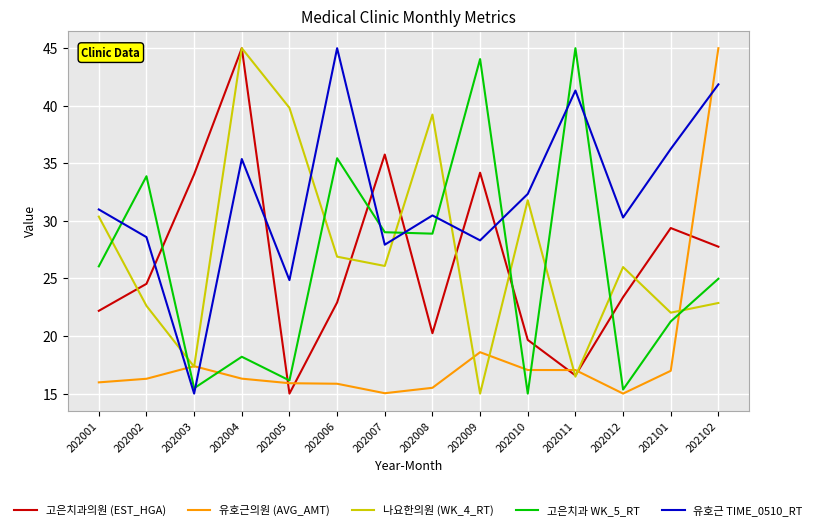

What are all the series names shown in the legend?

고은치과의원 (EST_HGA), 유호근의원 (AVG_AMT), 나요한의원 (WK_4_RT), 고은치과 WK_5_RT, 유호근 TIME_0510_RT